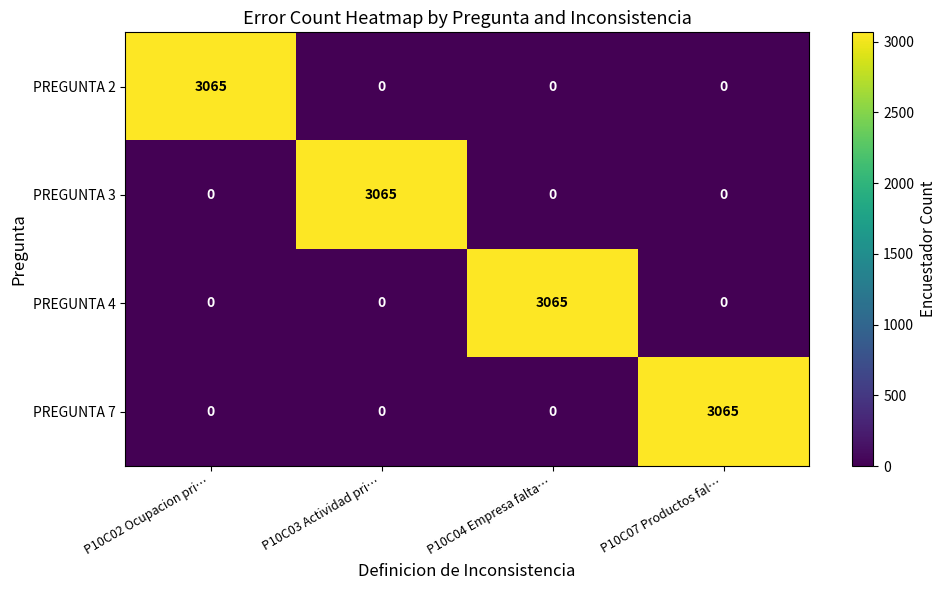

At how many categories does at least one series exceed 1336?

4